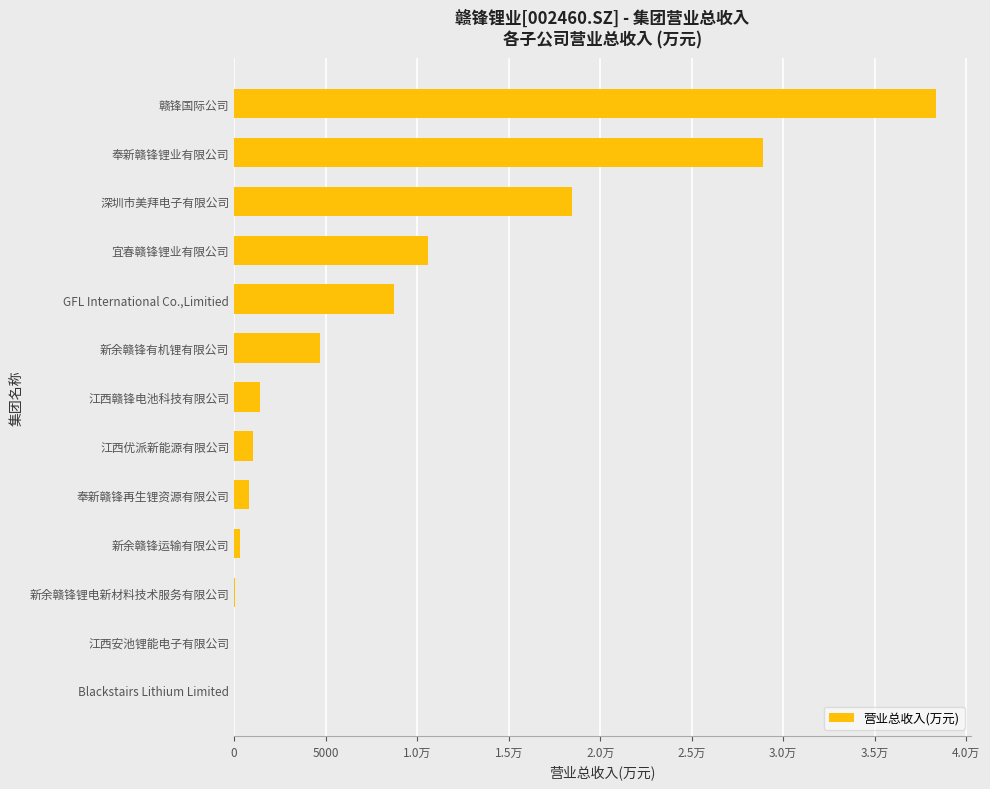

Are the bars horizontal?

Yes